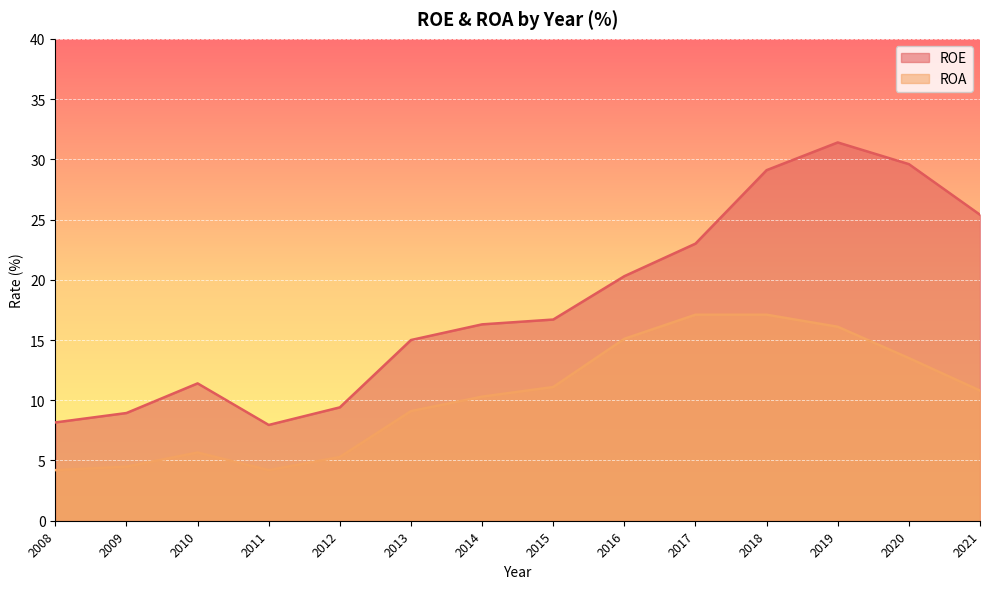

Rank the series by their maximum value, from highest to lowest.

ROE, ROA